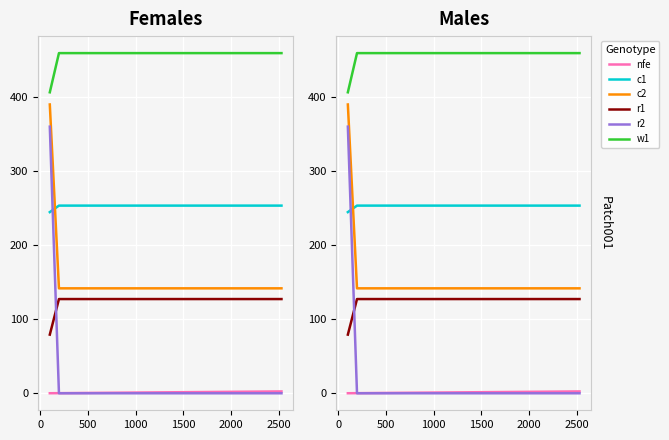

What are all the series names shown in the legend?

nfe, c1, c2, r1, r2, w1